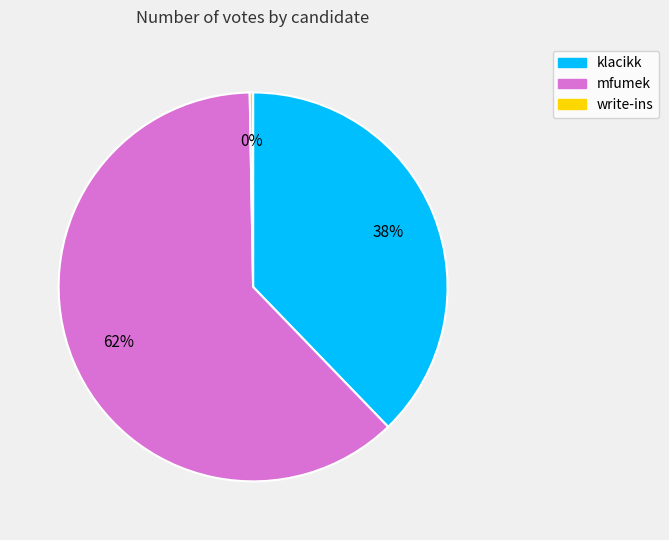

To the nearest percent, what is the difference between the largest and smallest slice percentages?

62%